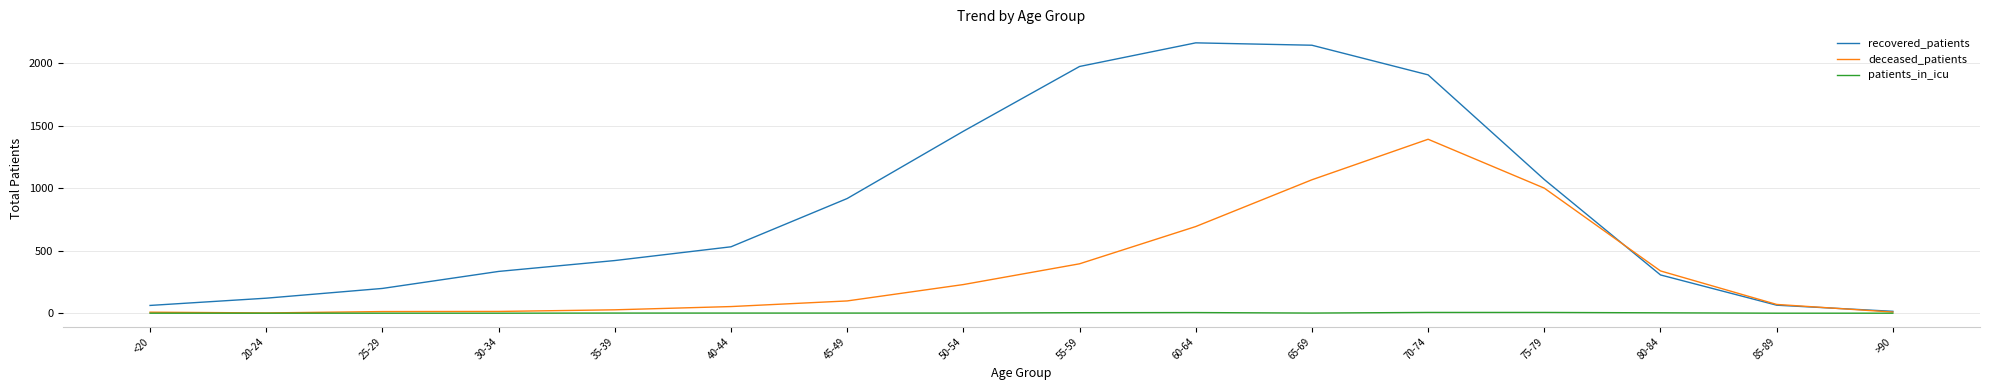

What is the maximum value shown in the chart?

2162